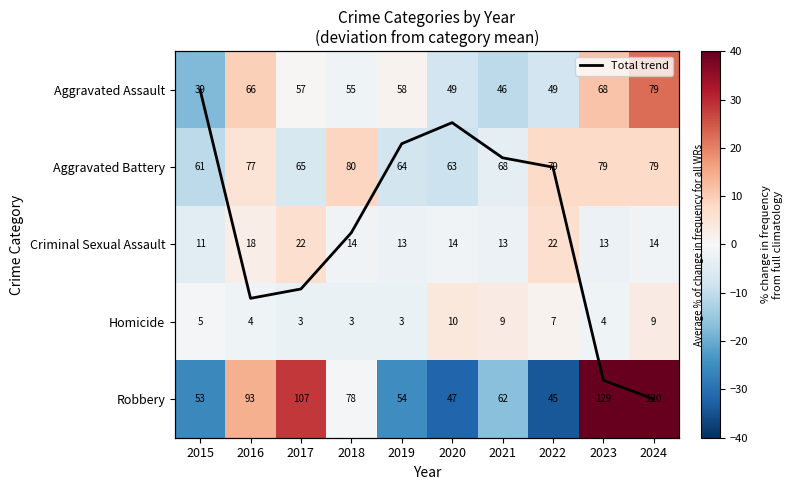

How many data points in Aggravated Assault are above 0?

5